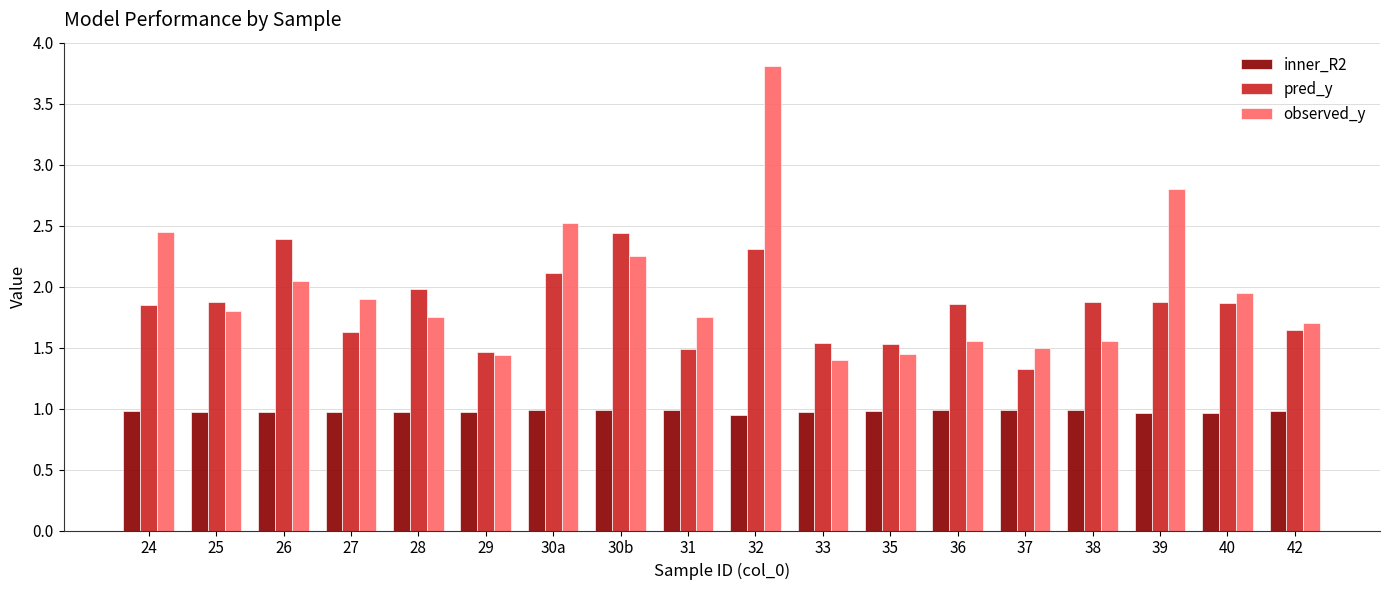

What is the label of the 13th bar from the right?

29